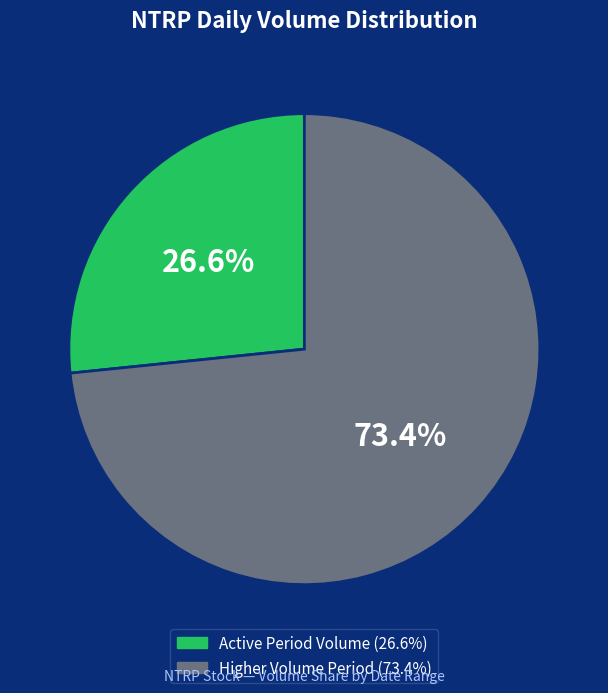

Is there any slice that represents more than half of the pie?

Yes